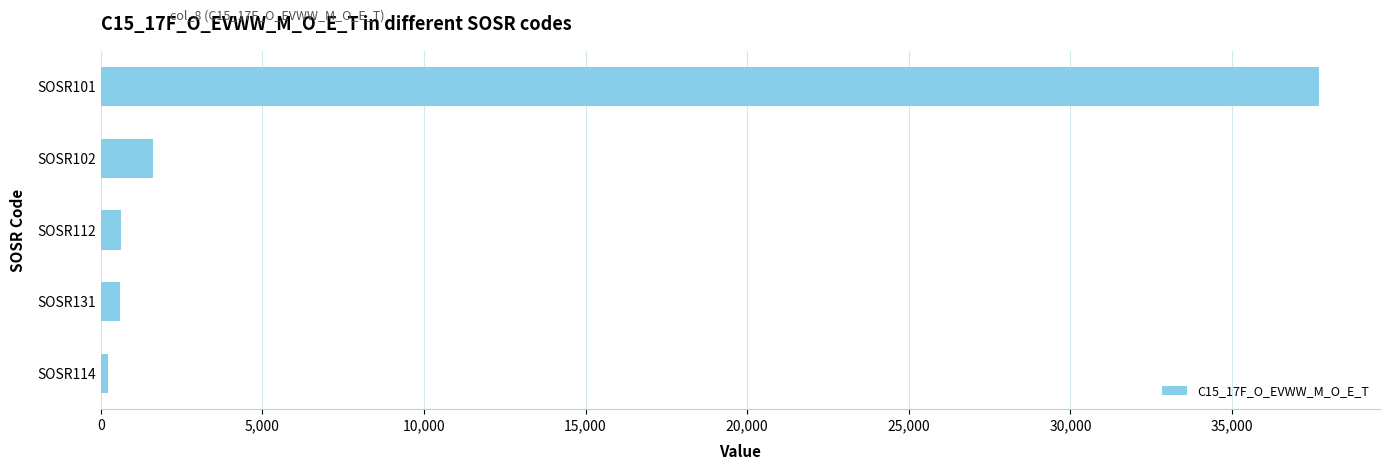

At which category does the chart reach its peak across all series?

SOSR101